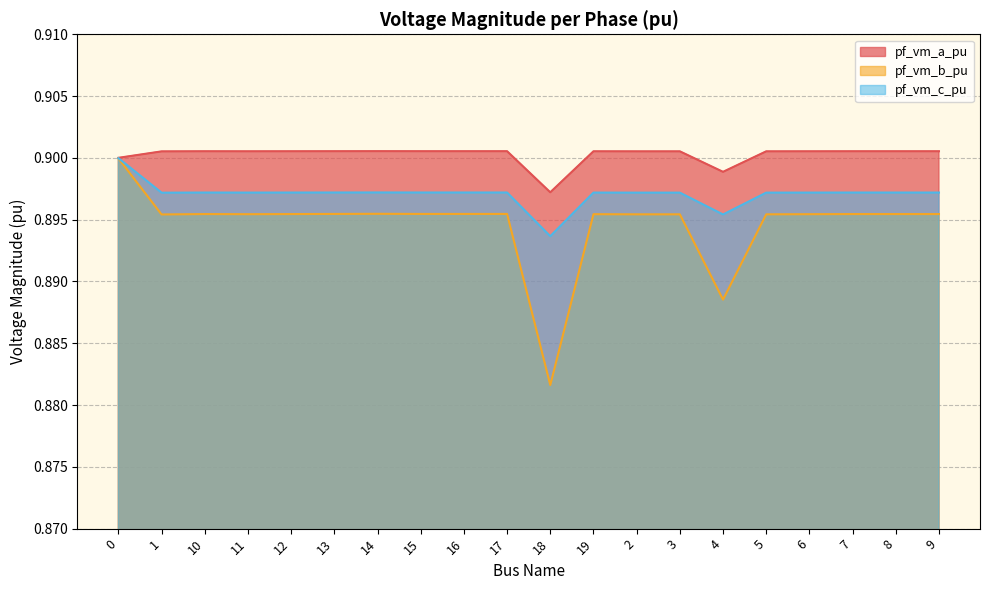

What is the value of the pf_vm_b_pu point at the 10th from the left?

0.9